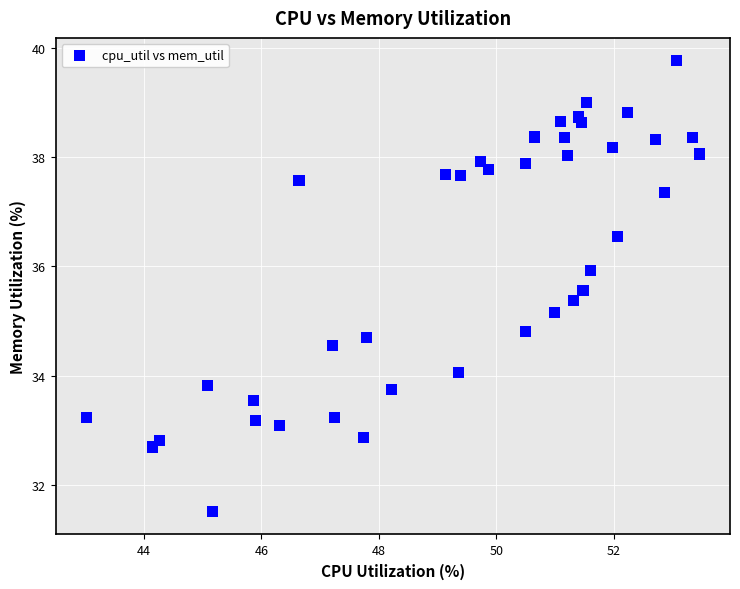

What is the range of Y values (max minus min)?

8.3